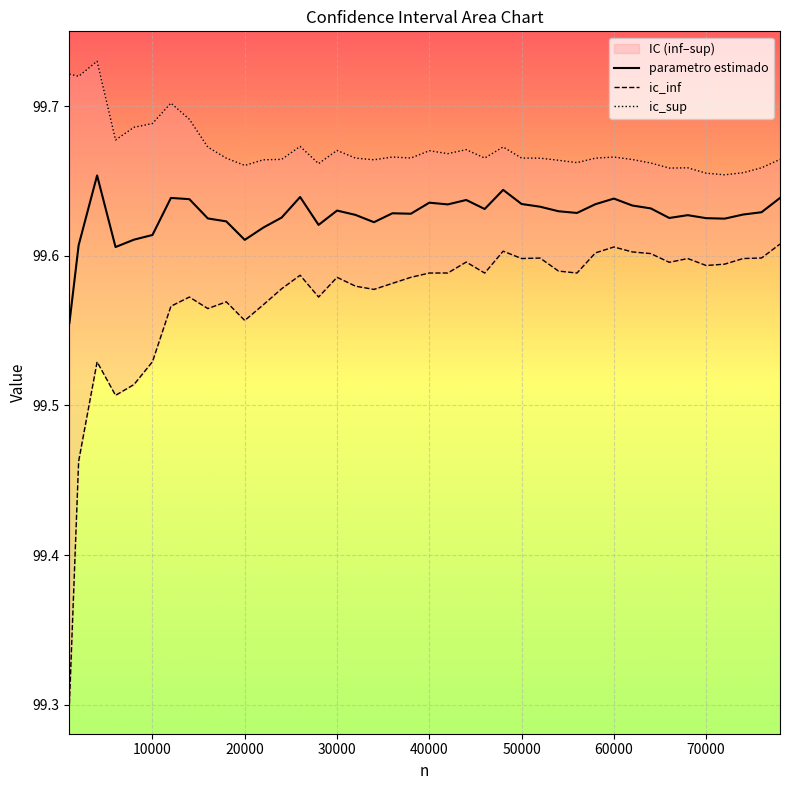

Is it true that parametro estimado equals 163.4 at 60000?

False